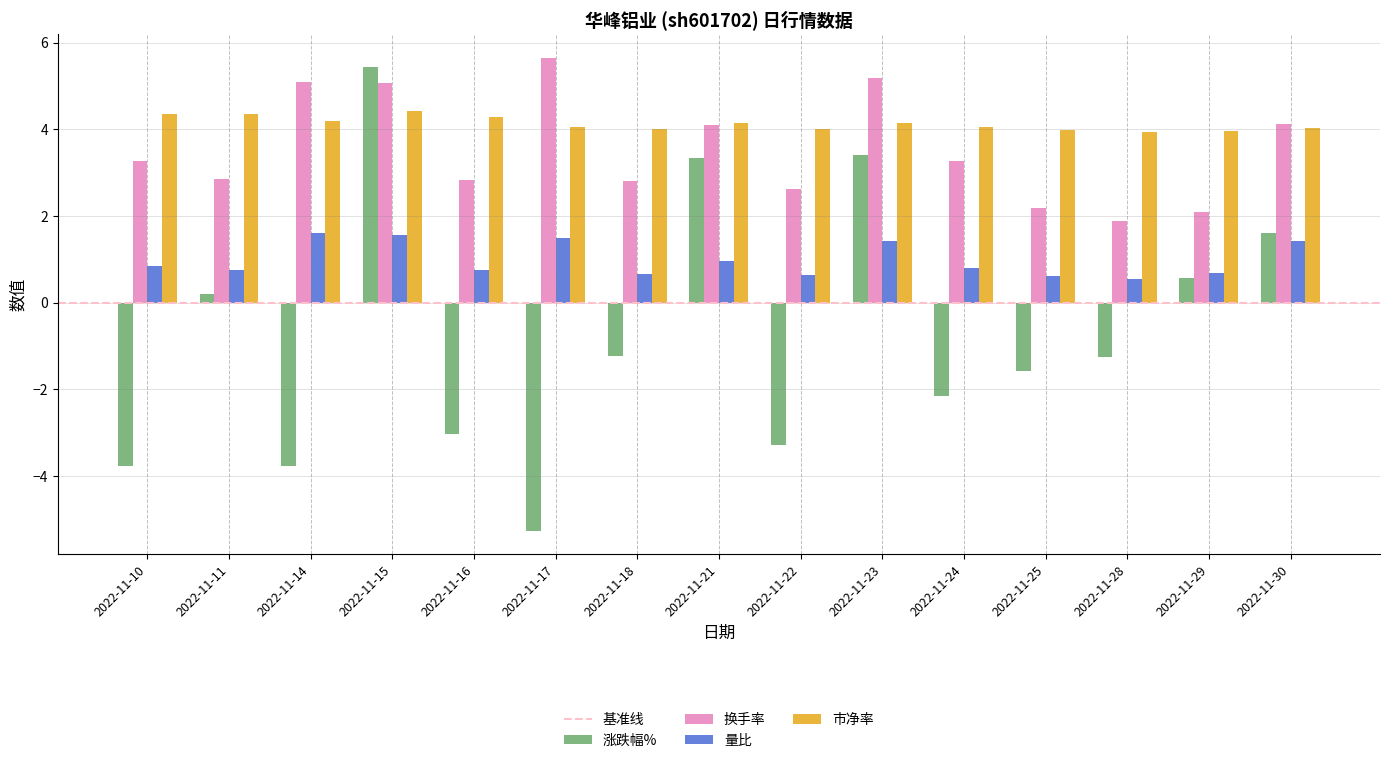

At how many categories does at least one series exceed 0?

15